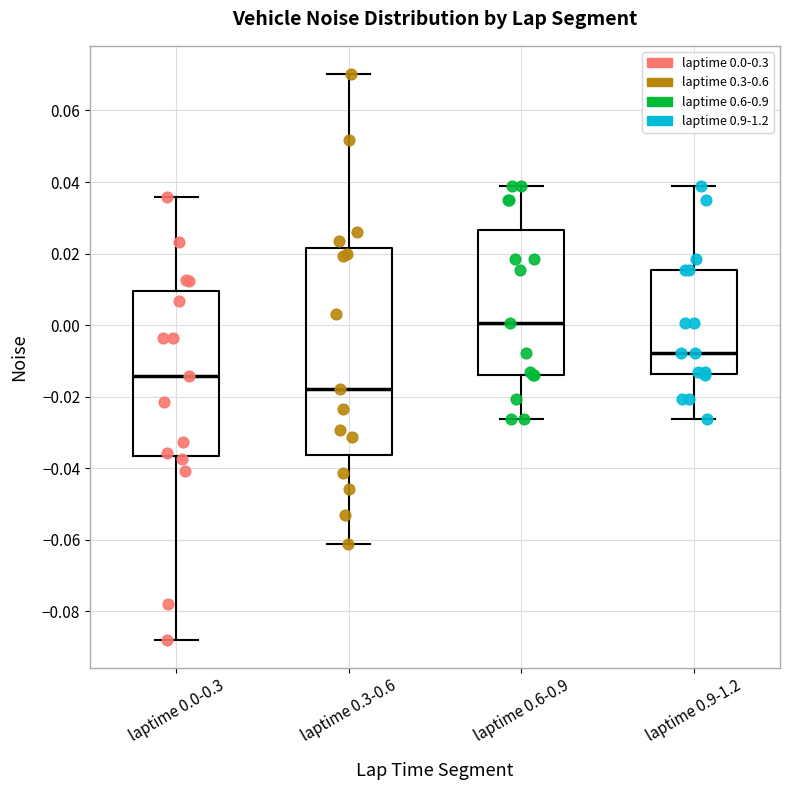

Reading left to right, read every box against the y-axis: the position of its median line, the range the box covers, and the ends of its whiskers. The values are not printed on the chart, so give them approximately, as read against the axis.

laptime 0.0-0.3: median -0.014, box -0.036 to 0.010, whiskers -0.088 to 0.036
laptime 0.3-0.6: median -0.018, box -0.036 to 0.022, whiskers -0.062 to 0.070
laptime 0.6-0.9: median 0.000, box -0.014 to 0.026, whiskers -0.026 to 0.038
laptime 0.9-1.2: median -0.008, box -0.014 to 0.016, whiskers -0.026 to 0.038